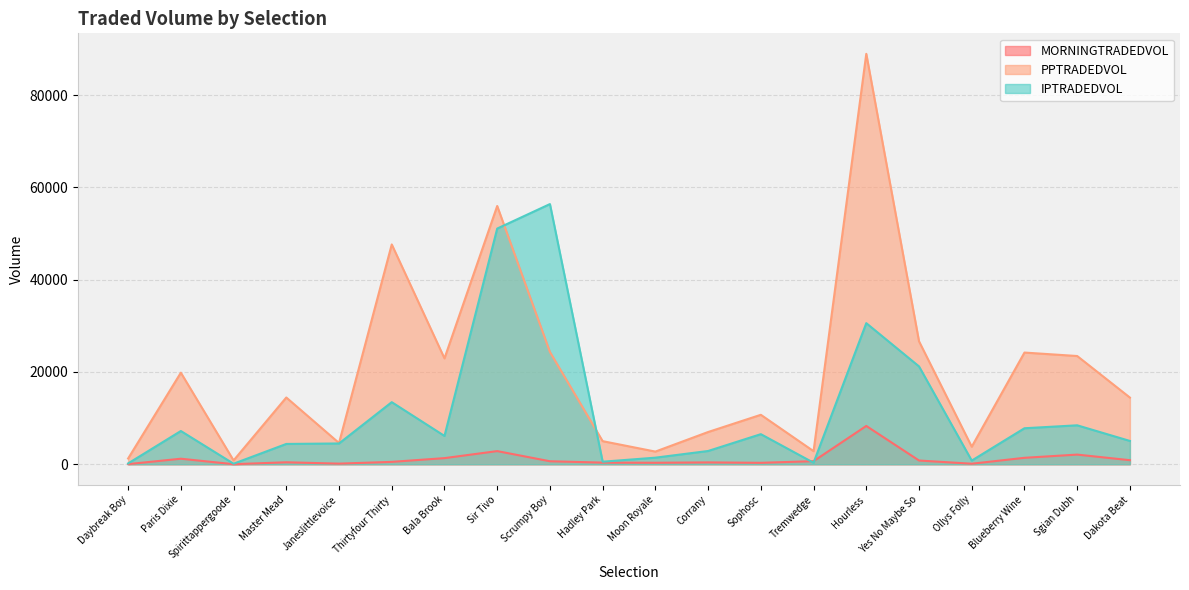

Reading left to right, list all the values displayed in this chart.

MORNINGTRADEDVOL: 31.9	1201.3	14.9	429.5	134.9	519.5	1328.7	2851.7	652.2	357.2	325.6	403.6	313.9	671.0	8301.3	811.1	118.0	1398.4	2094.0	882.4
PPTRADEDVOL: 1249.5	19842.2	829.1	14467.0	4607.6	47631.4	22944.8	55965.9	24331.8	5006.4	2748.0	6988.7	10718.6	2837.6	88930.5	26644.3	3805.0	24204.7	23455.0	14451.5
IPTRADEDVOL: 183.1	7207.0	121.3	4403.7	4505.9	13456.8	6139.3	51073.4	56380.6	556.9	1429.7	2876.2	6523.0	329.1	30576.0	21204.3	794.9	7804.0	8441.0	5051.8